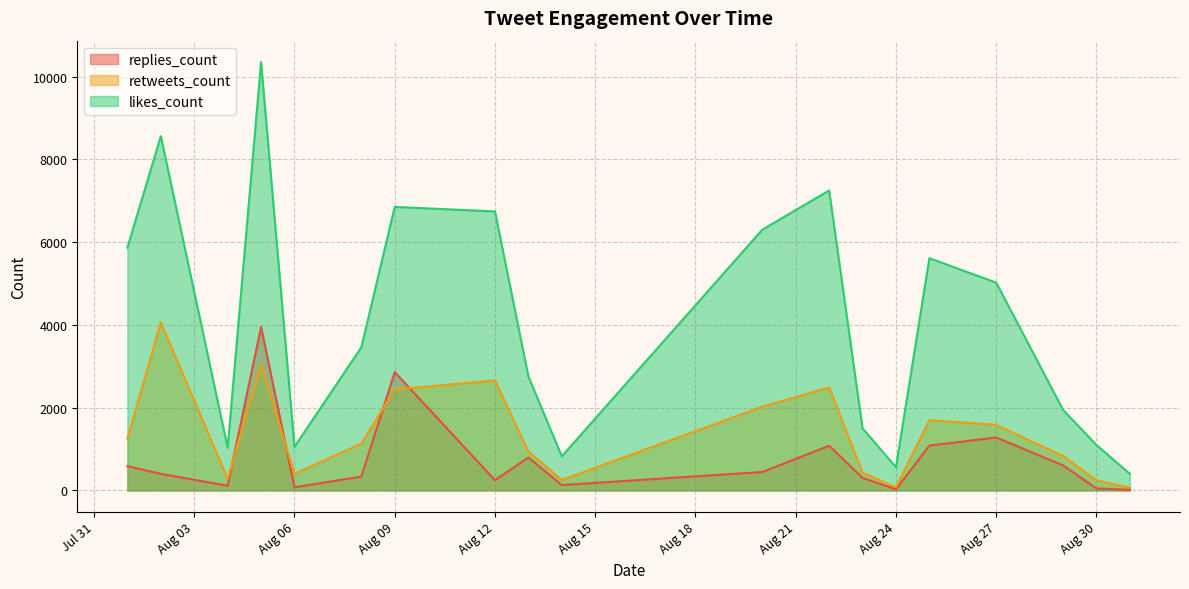

What is the difference between the maximum and minimum values in the replies_count series?

3935